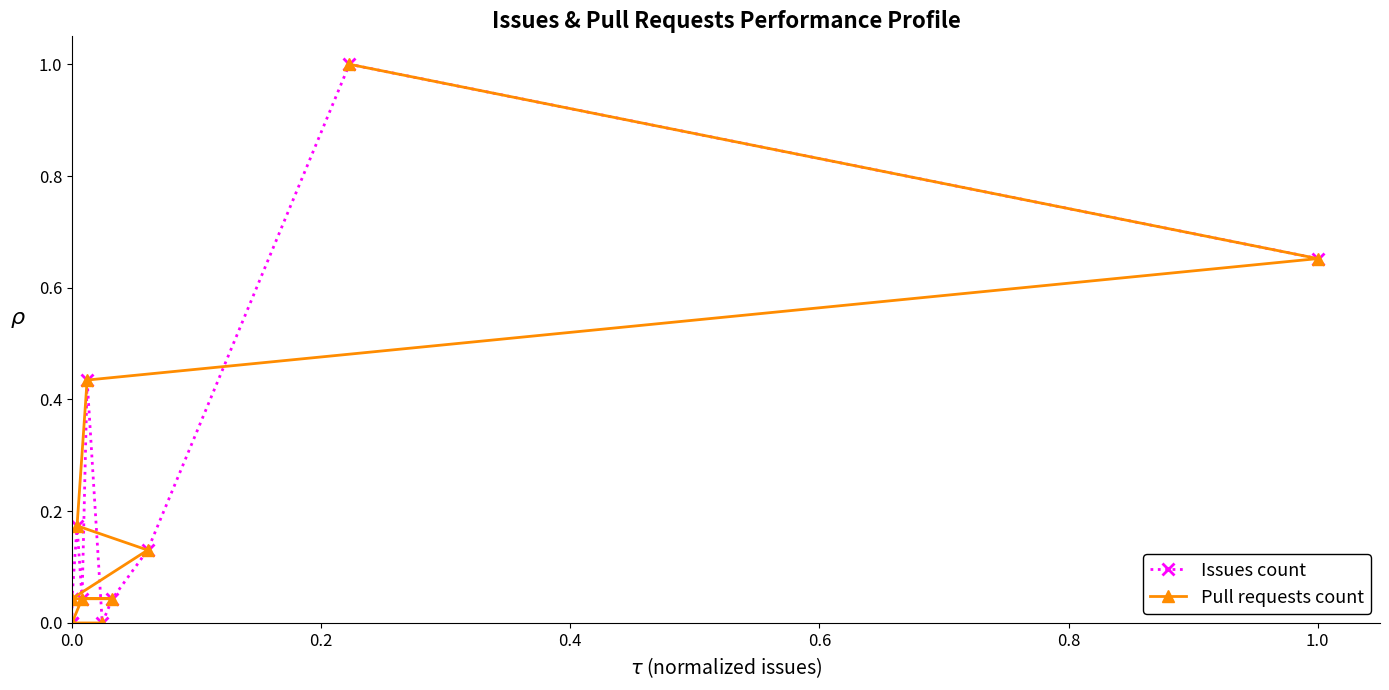

List the series in order of their peak value, highest first.

Issues count, Pull requests count